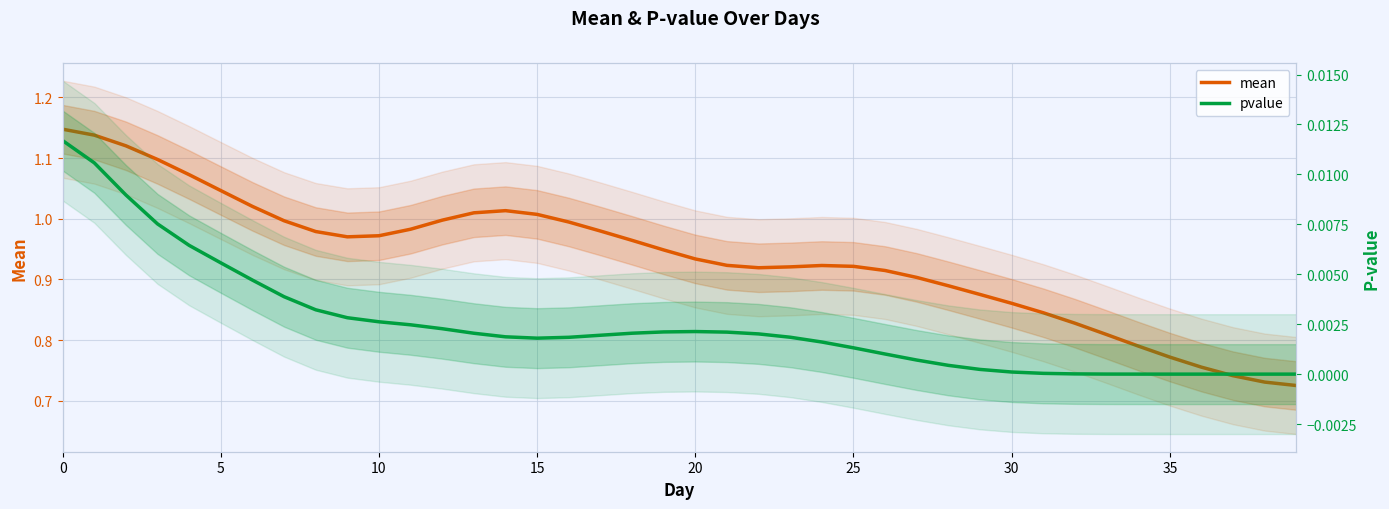

At which label is mean closest to 0?

39